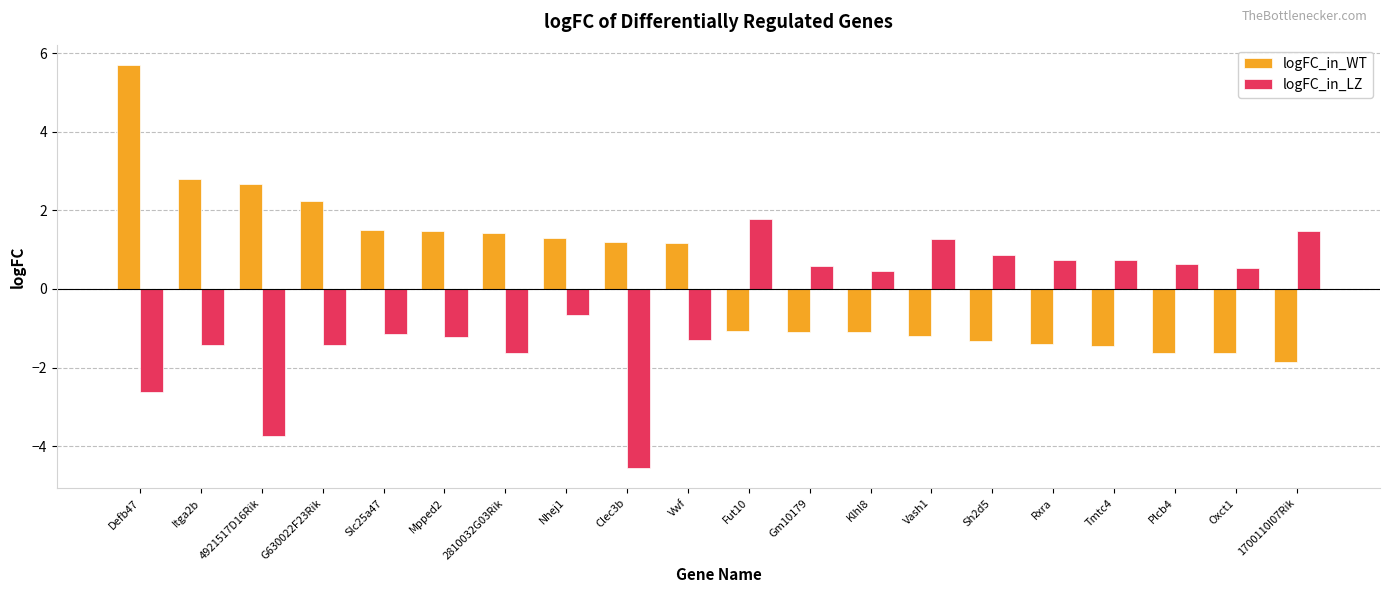

Is it true that logFC_in_LZ equals 2.9 at Fut10?

False